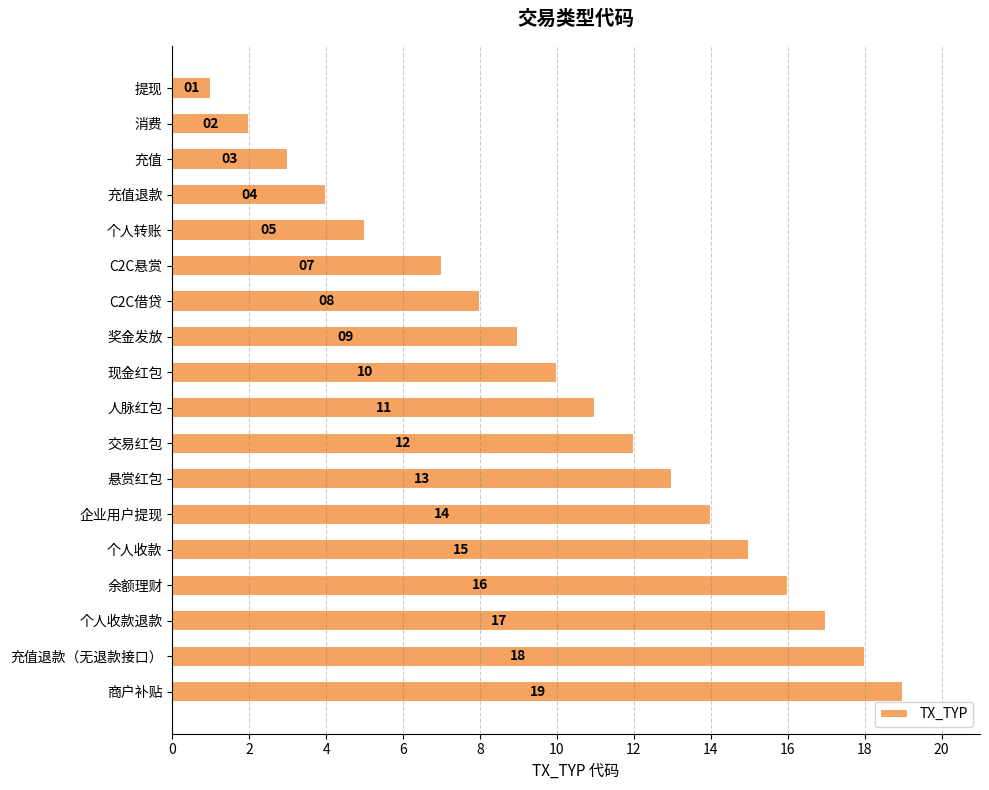

Does the chart contain any negative values?

No